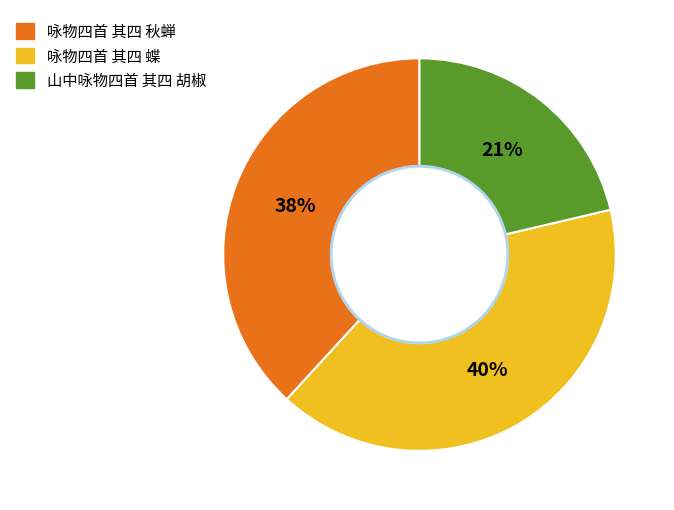

True or false: 咏物四首 其四 蝶 accounts for 52% of the total.

False